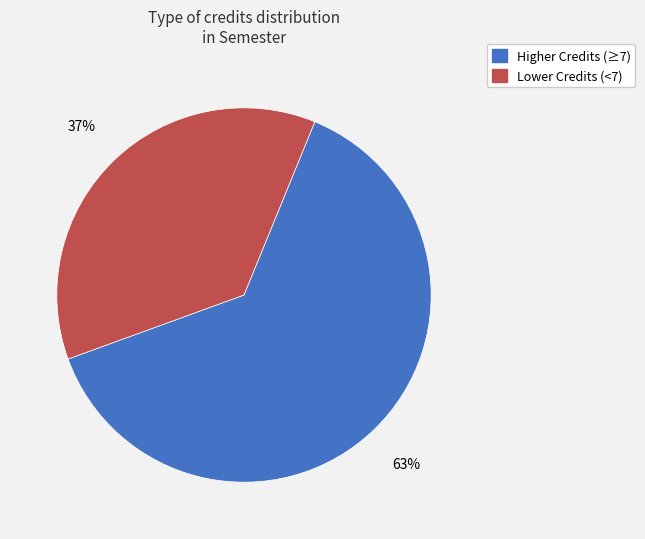

True or false: Lower Credits (<7) accounts for 37% of the total.

True